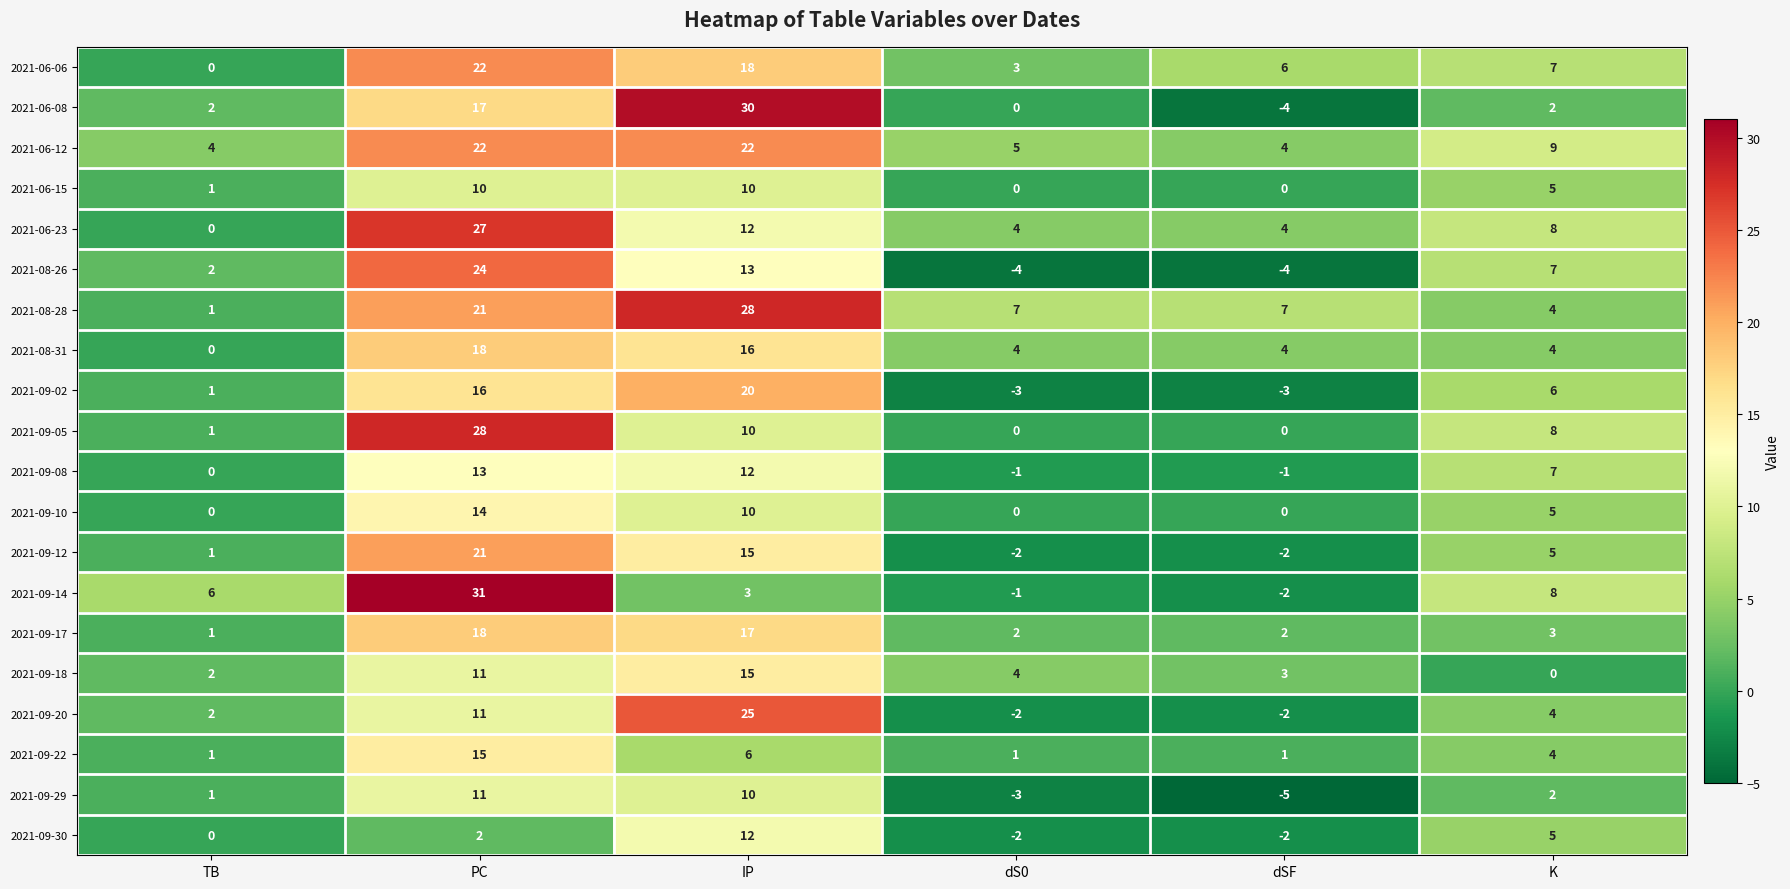

Which series changed the most between TB and IP?

2021-06-08